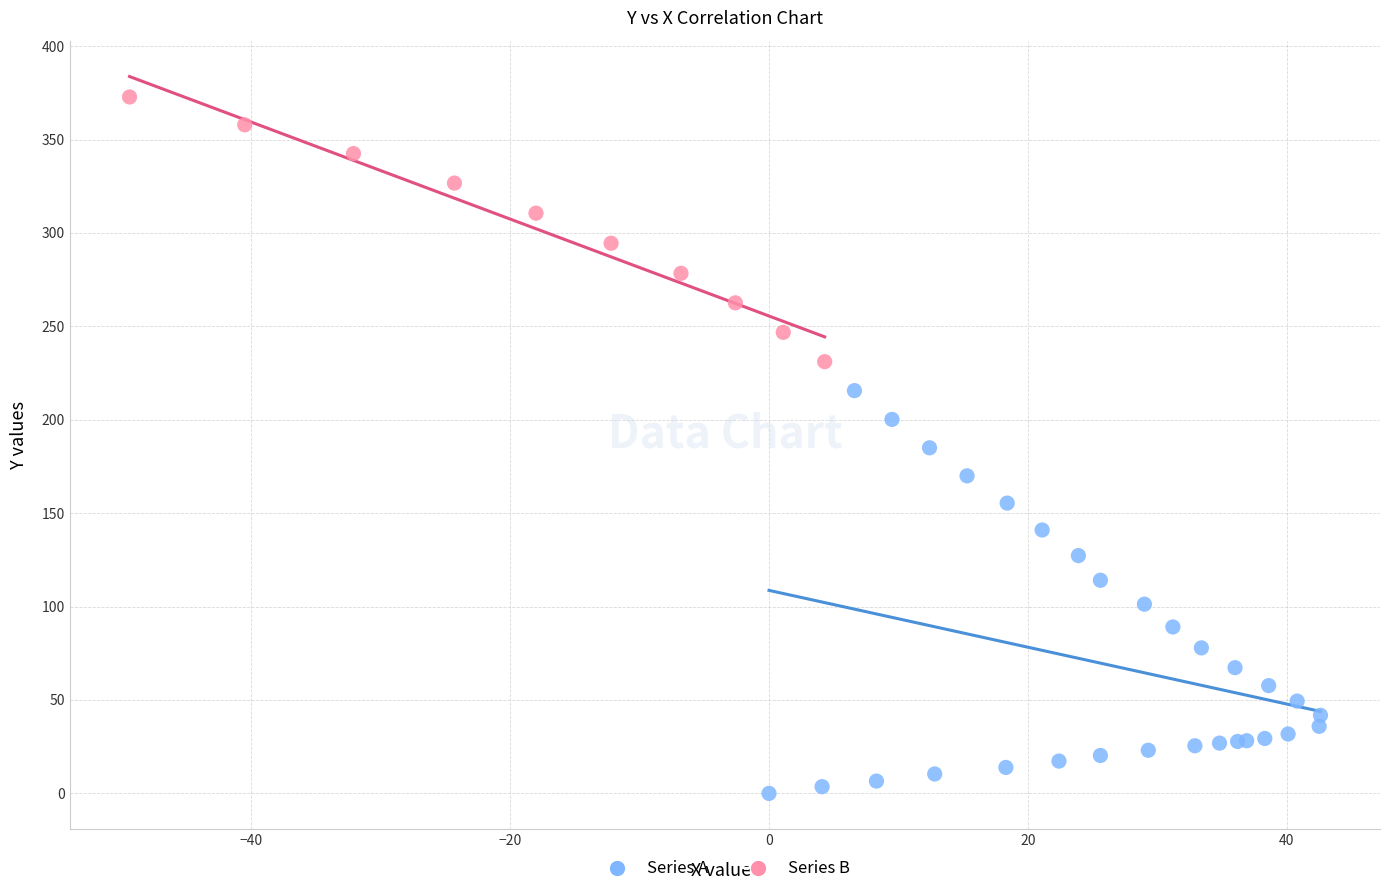

What are all the series names shown in the legend?

Series A, Series B